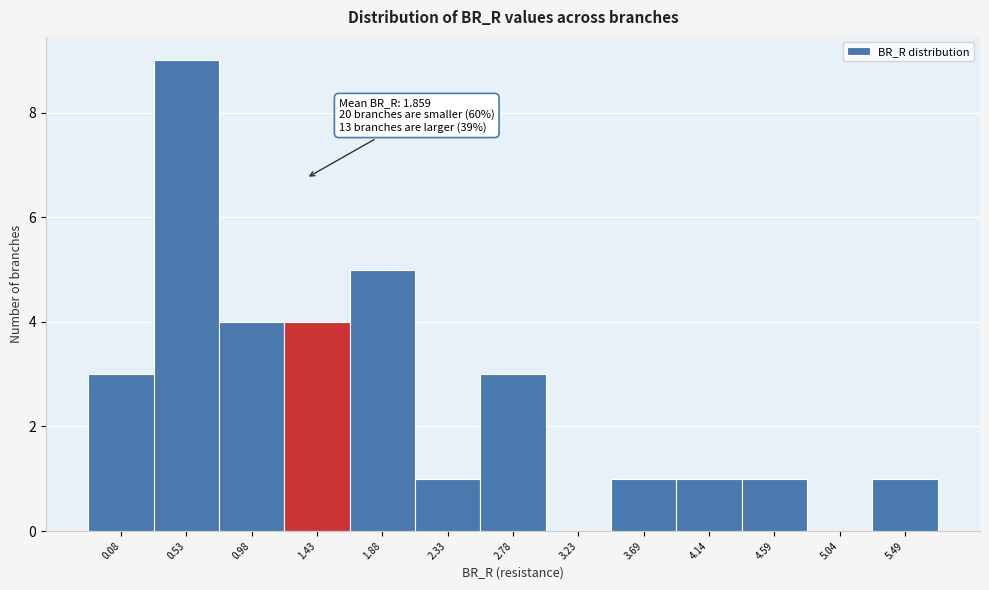

Reading left to right, extract all data points from this chart.

0.08=3	0.53=9	0.98=4	1.43=4	1.88=5	2.33=1	2.78=3	3.23=0	3.69=1	4.14=1	4.59=1	5.04=0	5.49=1